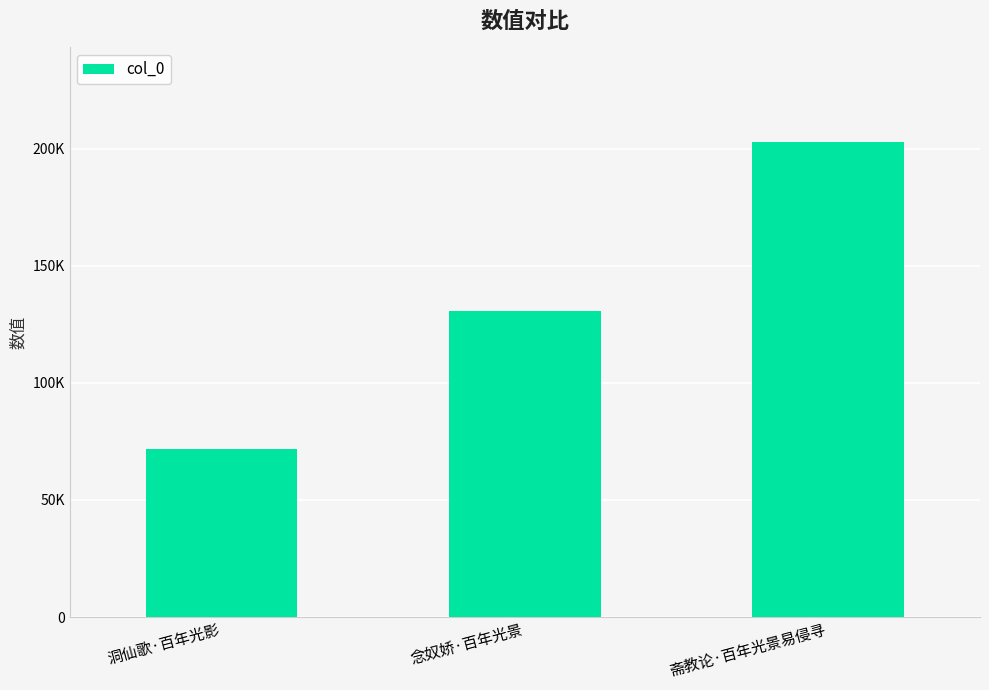

List the labels in order of value, smallest first.

洞仙歌·百年光影, 念奴娇·百年光景, 斋教论·百年光景易侵寻